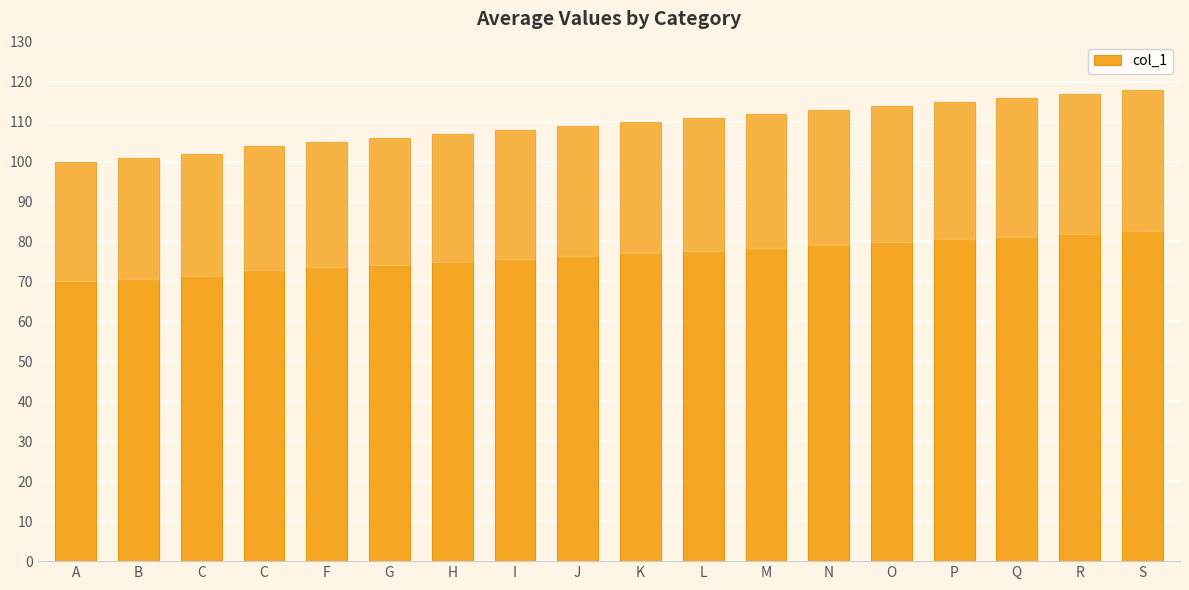

How many bars are there in total?

18